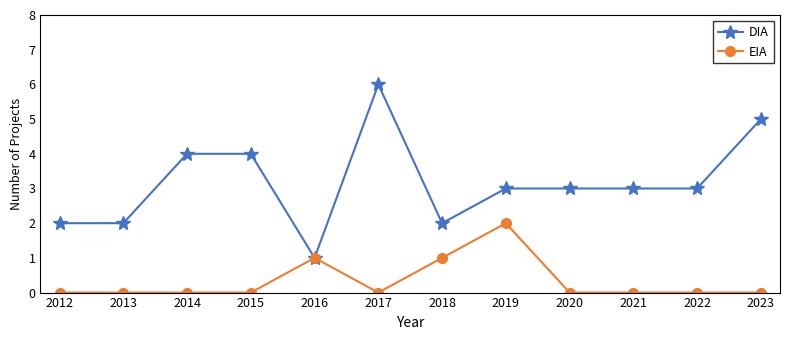

Rank the series at 2018 from lowest to highest value.

EIA, DIA